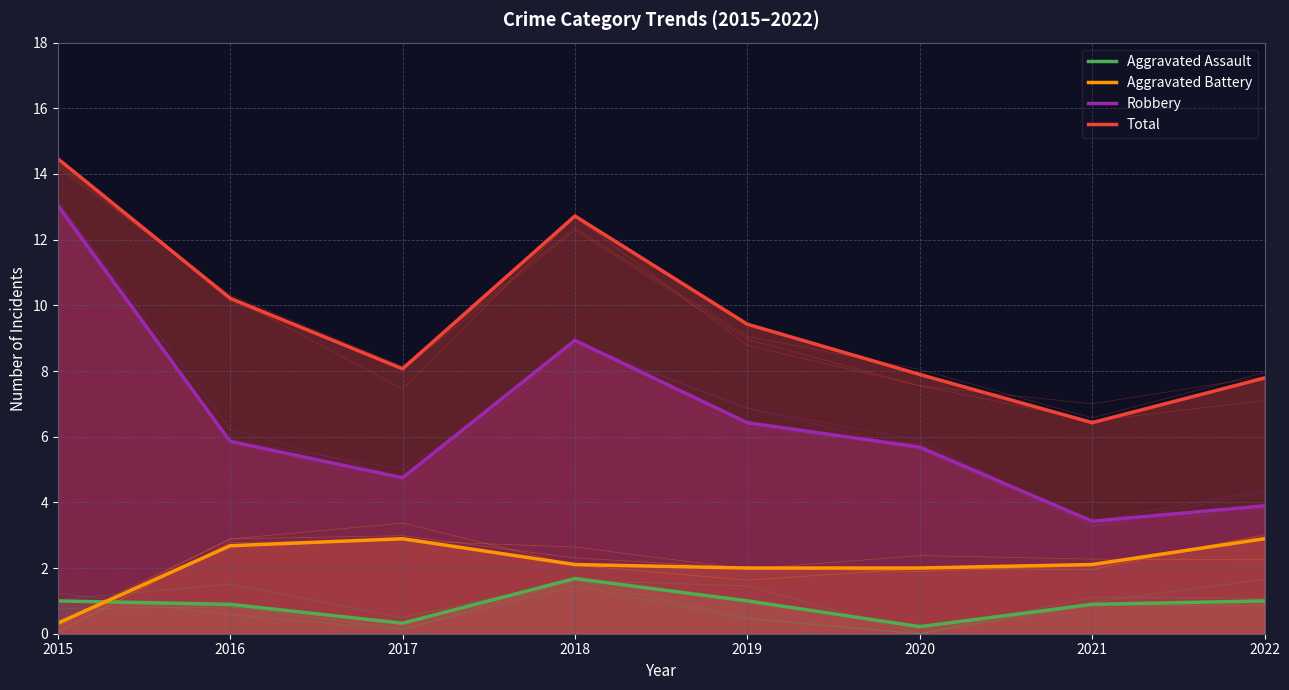

Reading left to right, extract all data points from this chart.

Aggravated Assault: 2015=1.0	2016=0.9	2017=0.3	2018=1.7	2019=1.0	2020=0.2	2021=0.9	2022=1.0
Aggravated Battery: 2015=0.3	2016=2.7	2017=2.9	2018=2.1	2019=2.0	2020=2.0	2021=2.1	2022=2.9
Robbery: 2015=13.0	2016=5.9	2017=4.7	2018=8.9	2019=6.4	2020=5.7	2021=3.4	2022=3.9
Total: 2015=14.5	2016=10.2	2017=8.1	2018=12.7	2019=9.4	2020=7.9	2021=6.4	2022=7.8